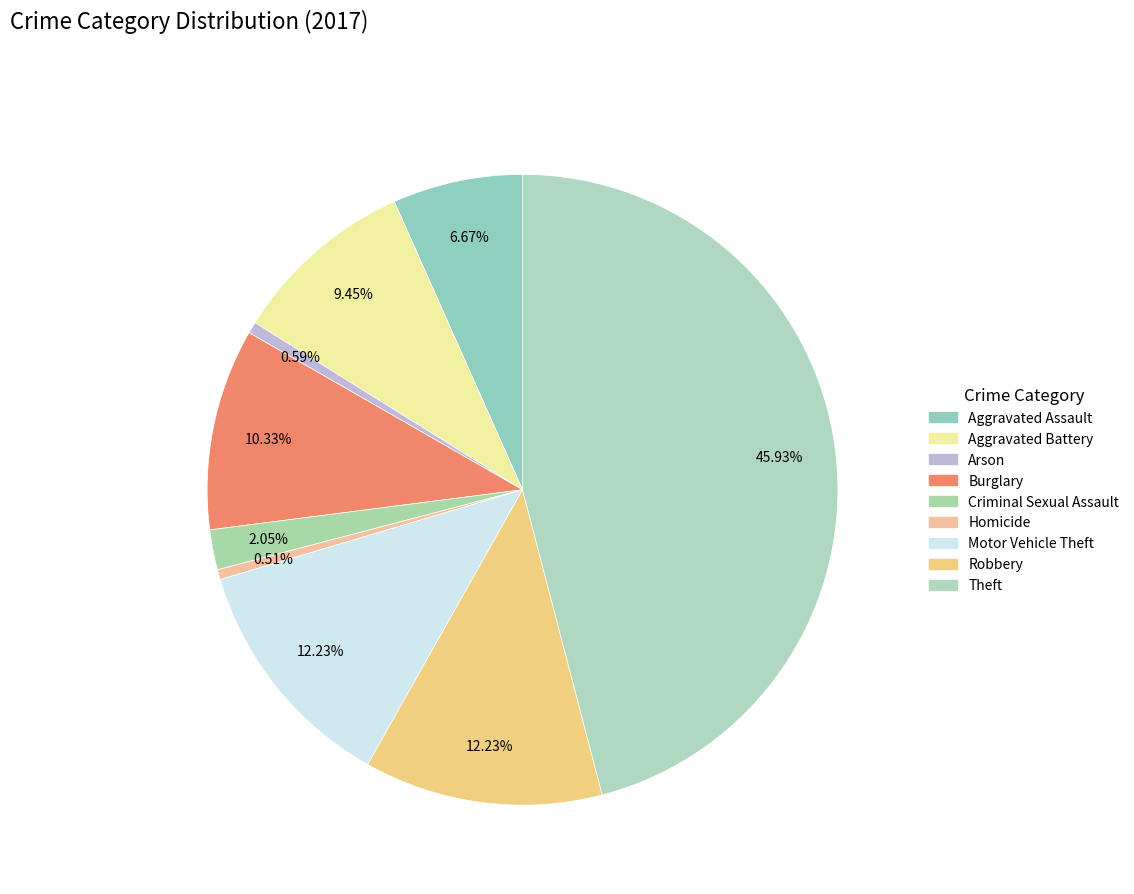

To the nearest percent, what is the difference between the largest and smallest slice percentages?

45%